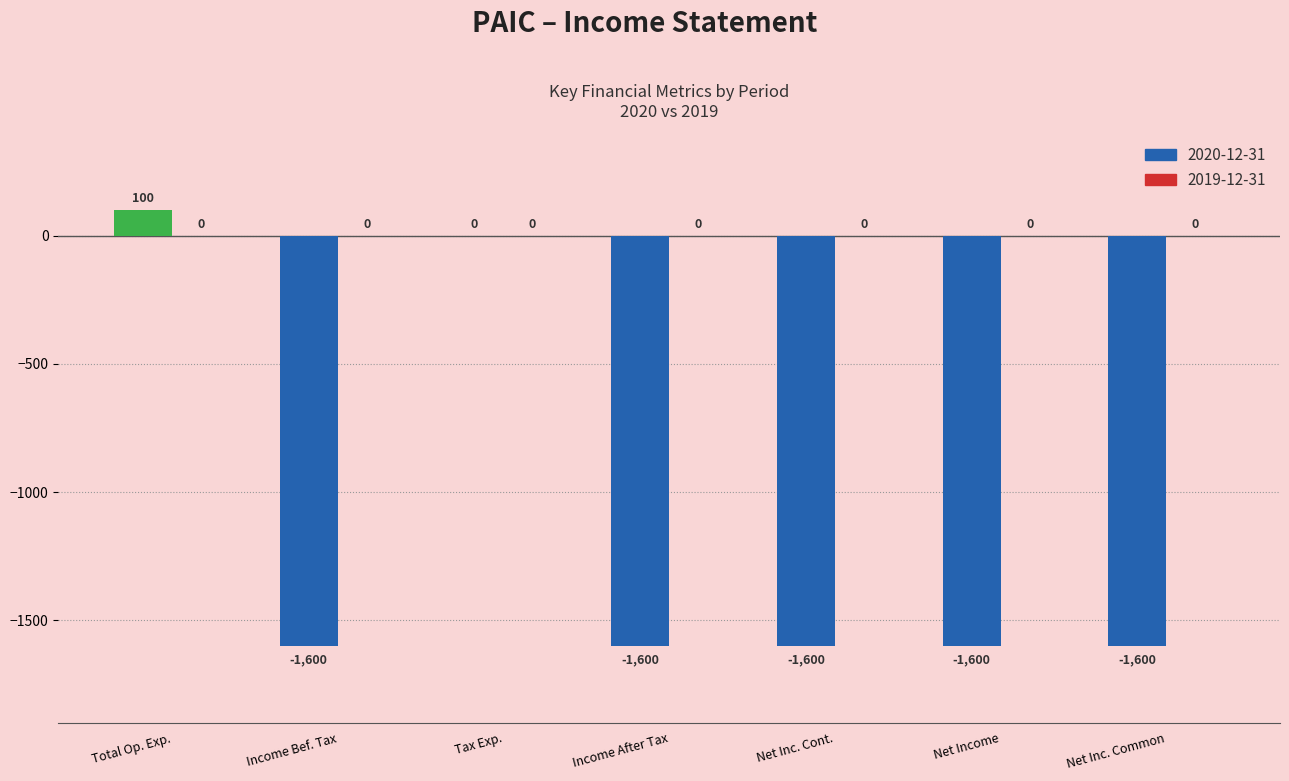

Is it true that the value at Income Bef. Tax is -1600?

True